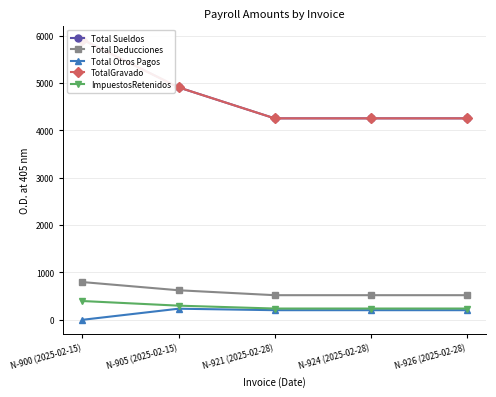

What is the spread (max minus min) of values at N-905 (2025-02-15)?

4671.4